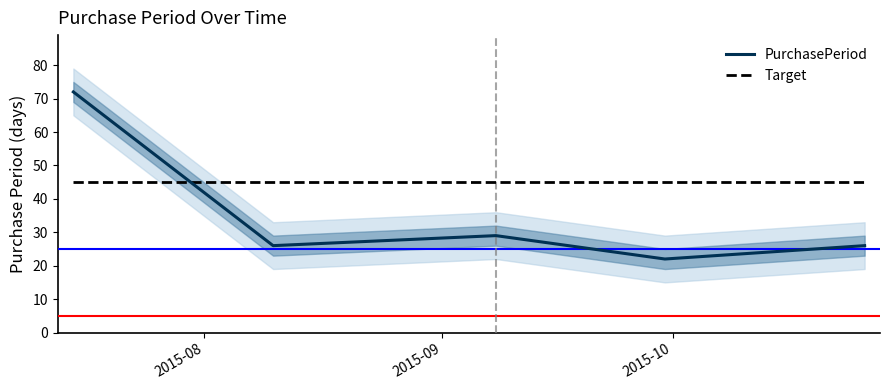

What is the highest value of the PurchasePeriod series?

72